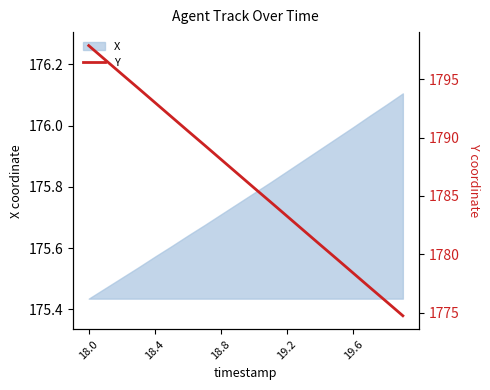

What is the label of the 20th point from the left?

19